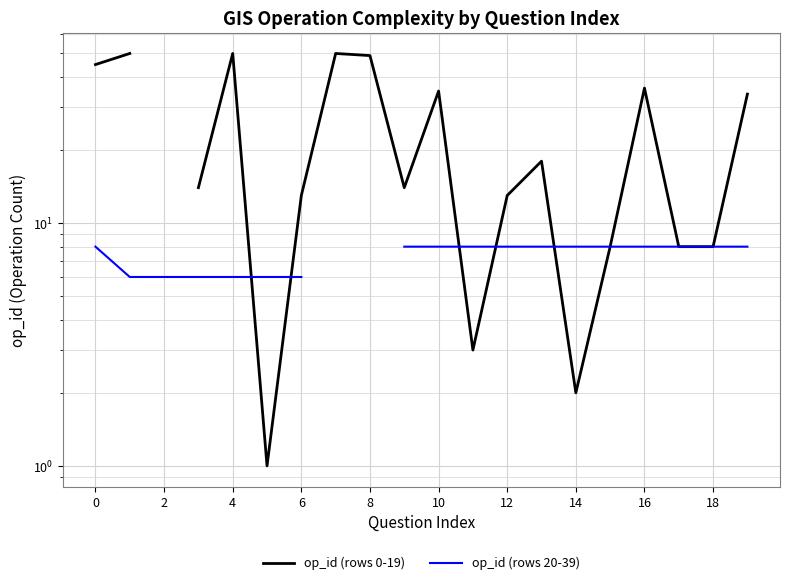

Between 0 and 2, which series saw the biggest shift?

op_id (rows 20-39)